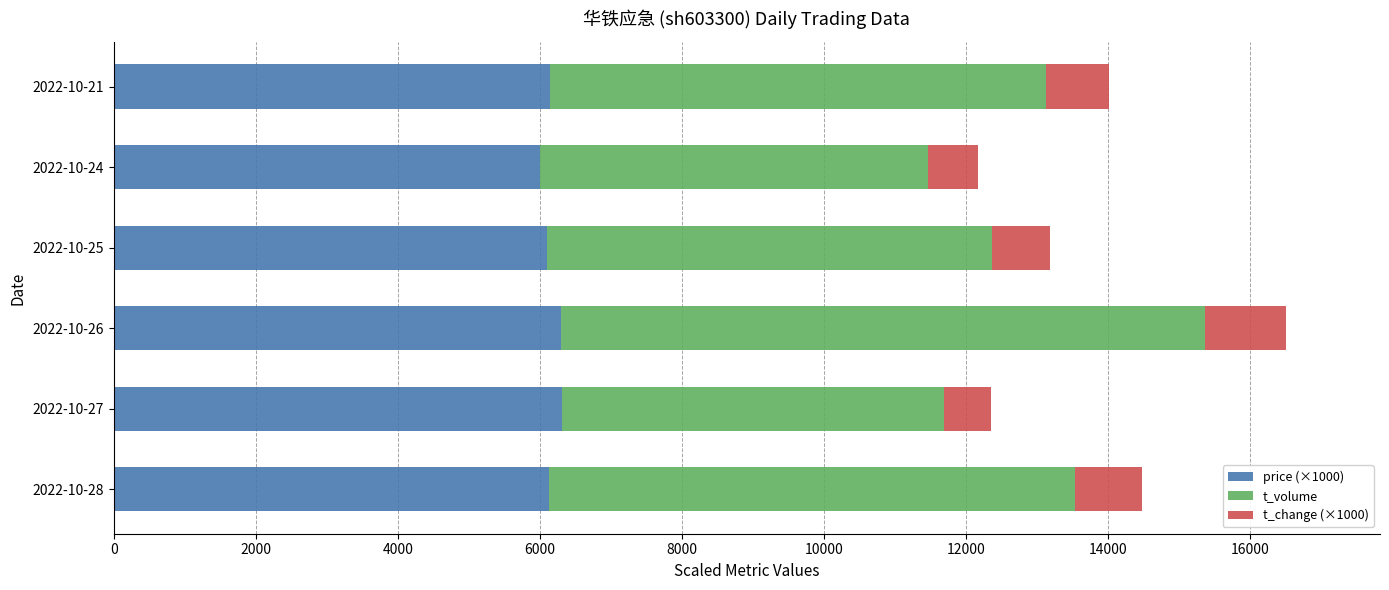

The value of price (×1000) at 2022-10-21 is 6140. True or false?

True